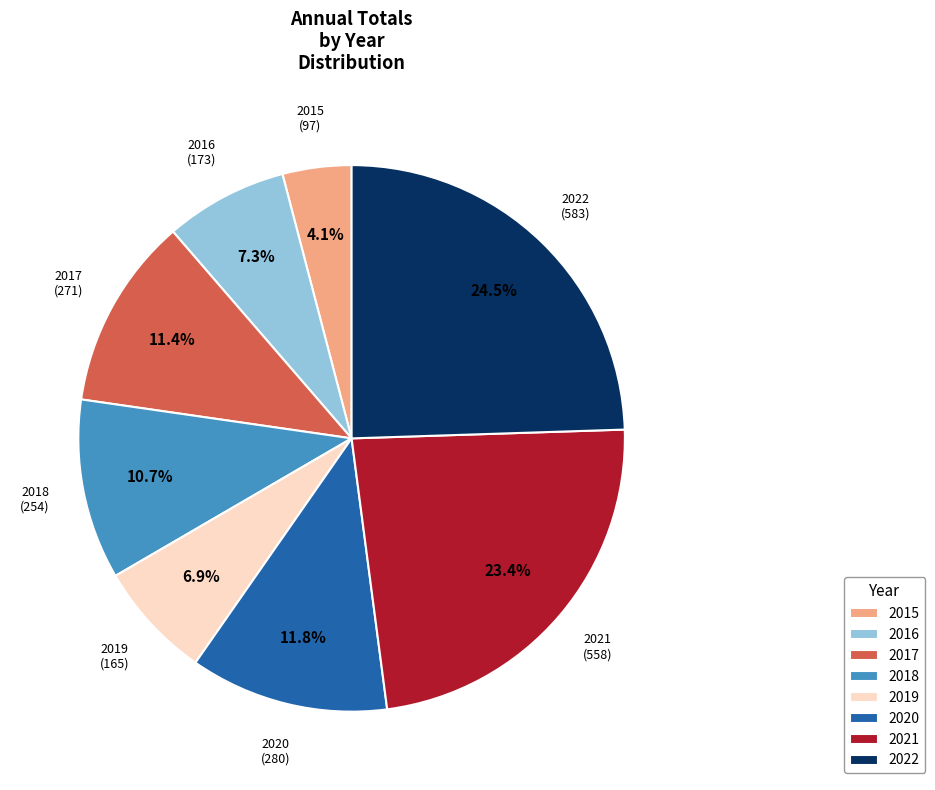

Which category has the smallest portion of the pie?

2015